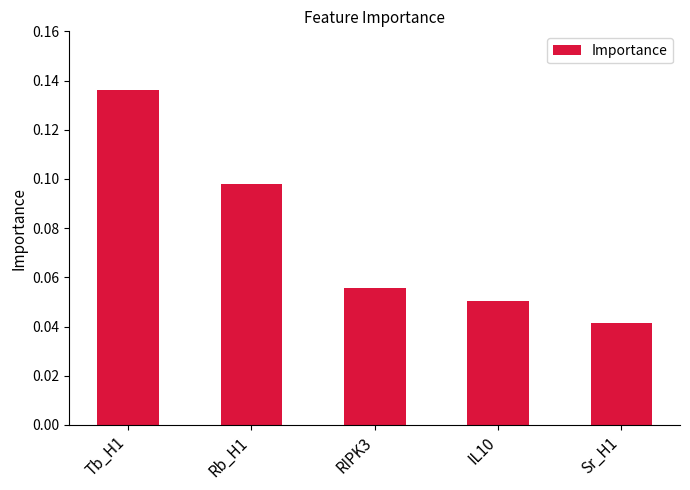

How many values are between 0 and 1?

5